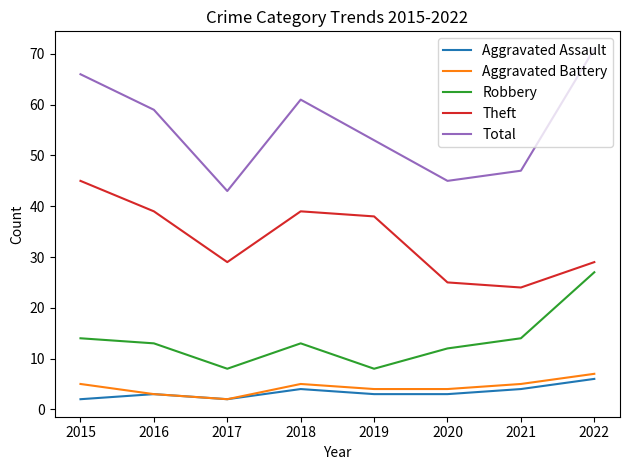

What are all the series names shown in the legend?

Aggravated Assault, Aggravated Battery, Robbery, Theft, Total